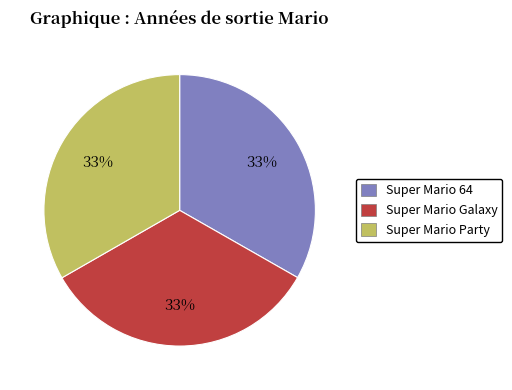

Does any single category account for the majority?

No